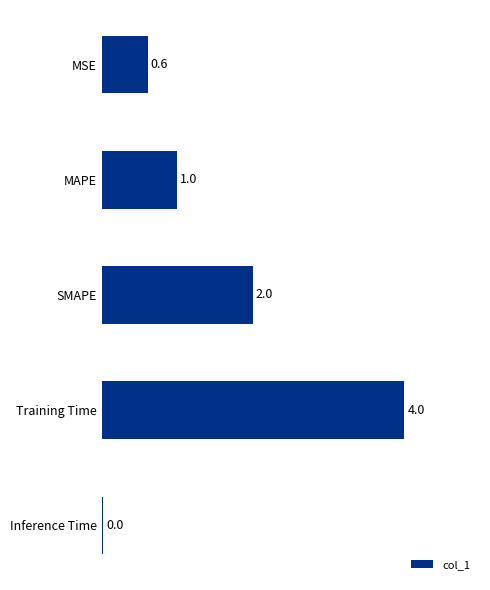

Where is the data nearest to the value 2?

SMAPE